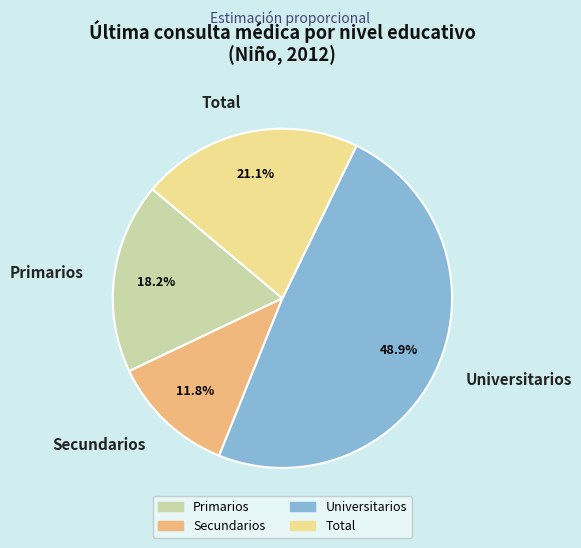

Which category has the biggest portion of the pie?

Universitarios